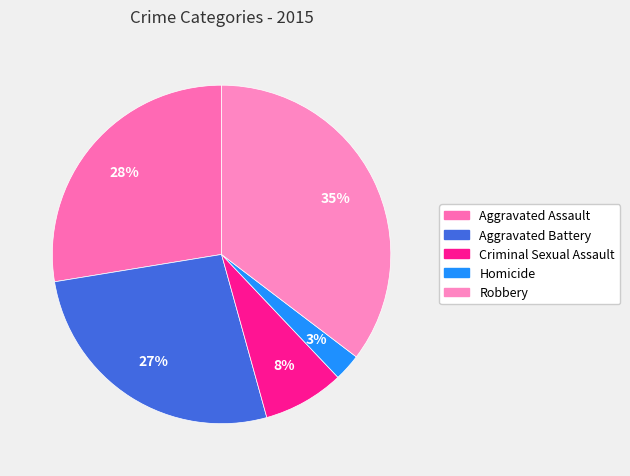

To the nearest percent, what portion does Aggravated Assault represent?

28%